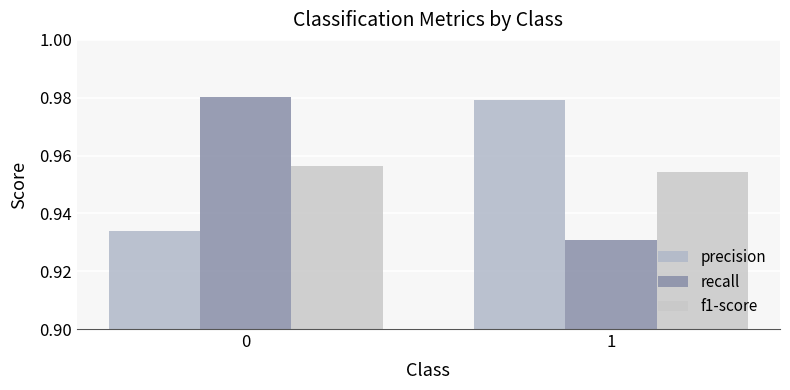

What is the value of the recall bar at the 1st from the left?

1.0